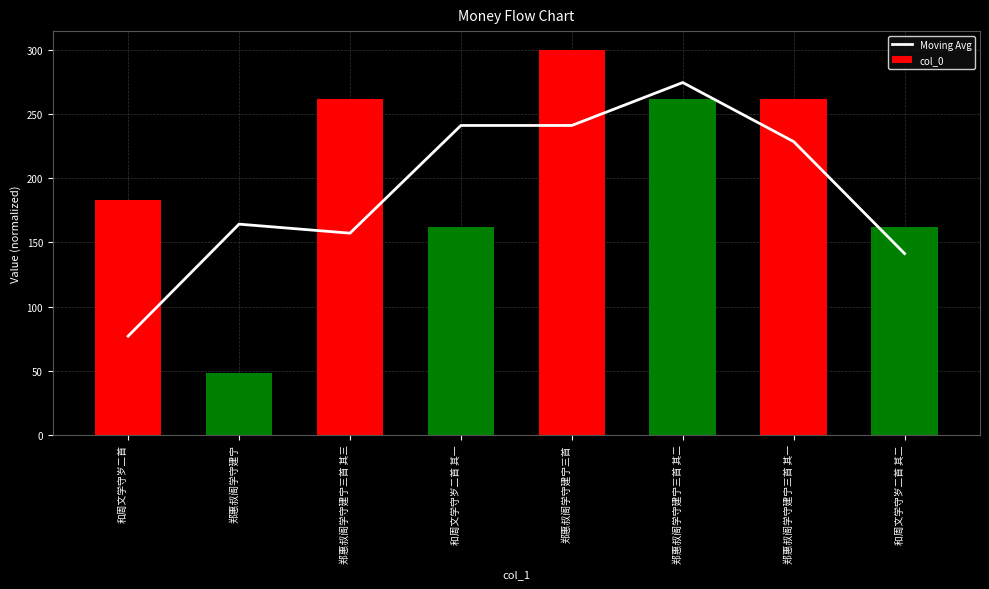

Which has a higher value, 郑惠叔阁学守建宁三首 其二 or 郑惠叔阁学守建宁三首 其三?

郑惠叔阁学守建宁三首 其二